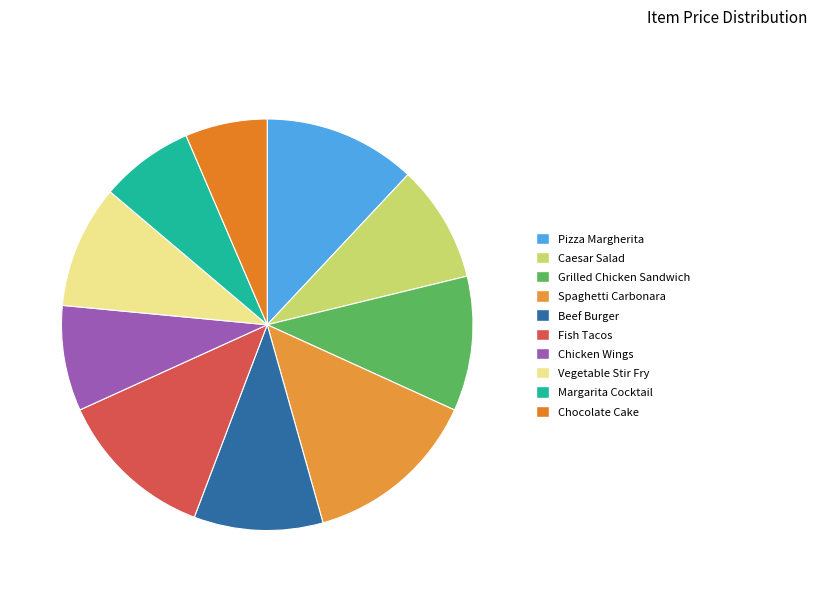

Is there a majority slice in this chart?

No